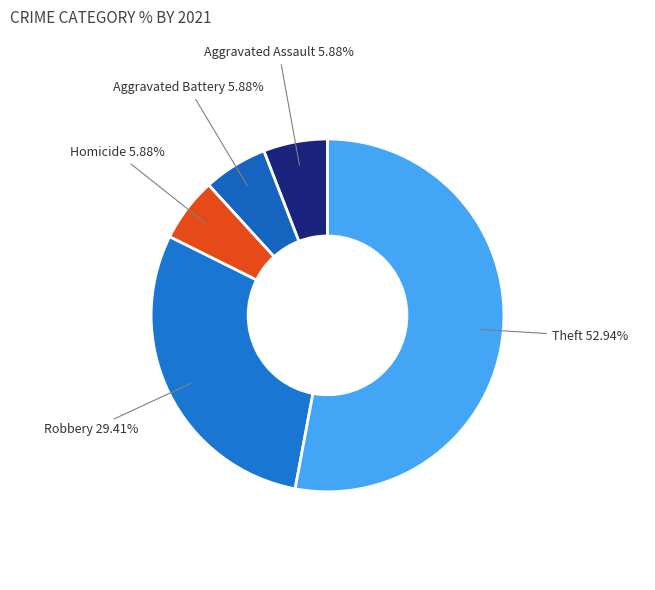

What percentage do Theft and Homicide together represent?

58.8%